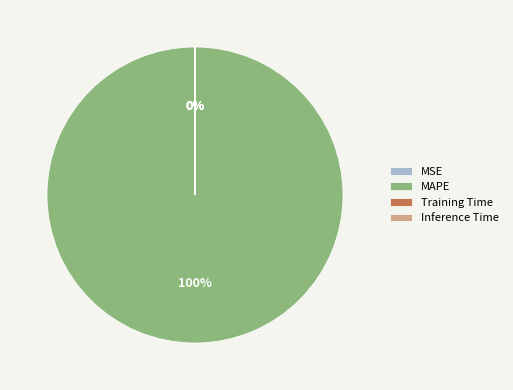

Which slice is the largest?

MAPE